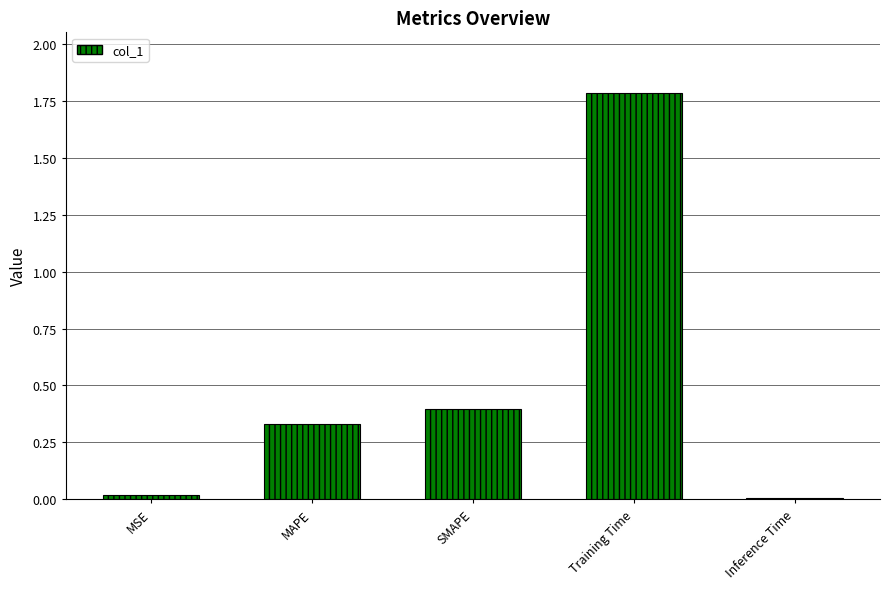

The chart shows a value of 1.8 at Training Time. True or false?

True